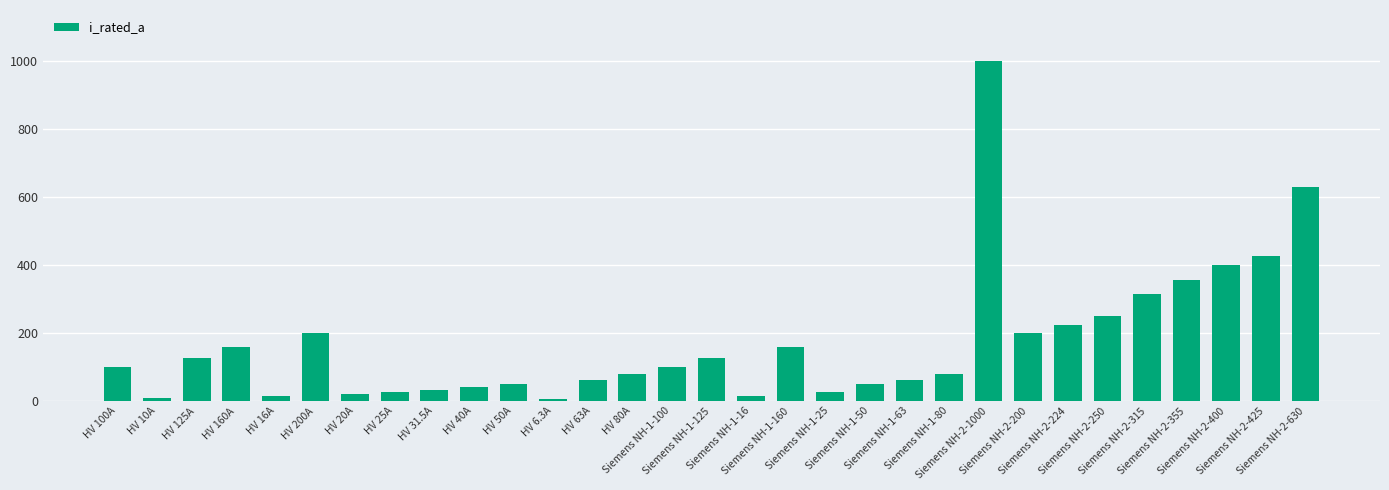

What is the value of the 22nd bar from the left?

80.0